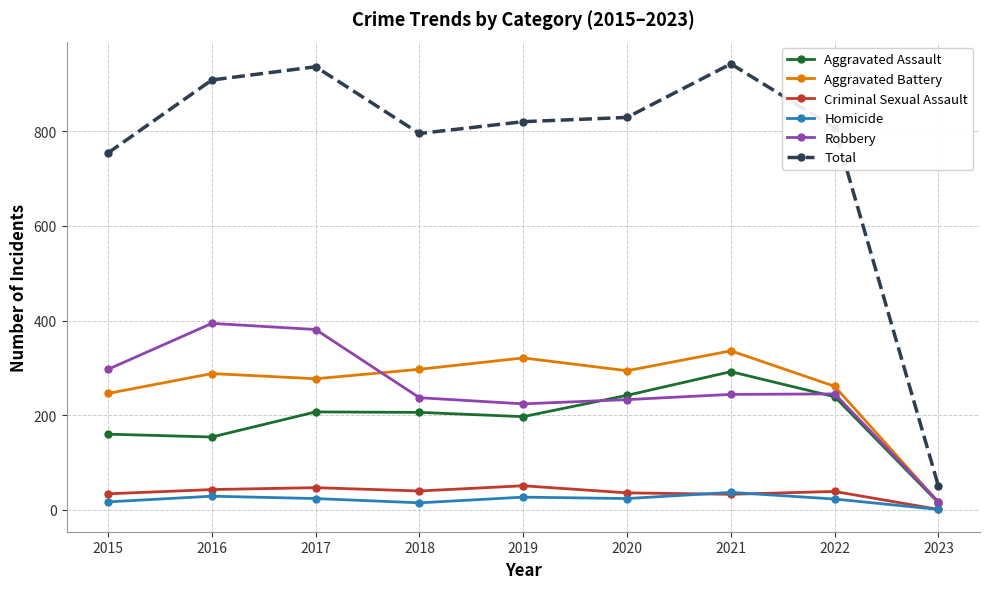

Which series changed the most between 2019 and 2021?

Total